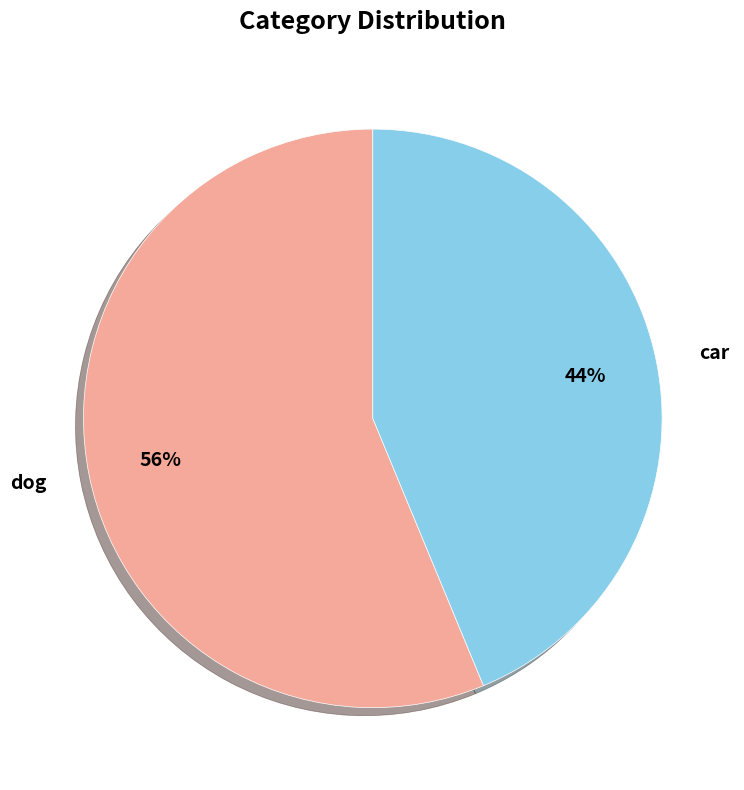

Which category accounts for the majority?

dog